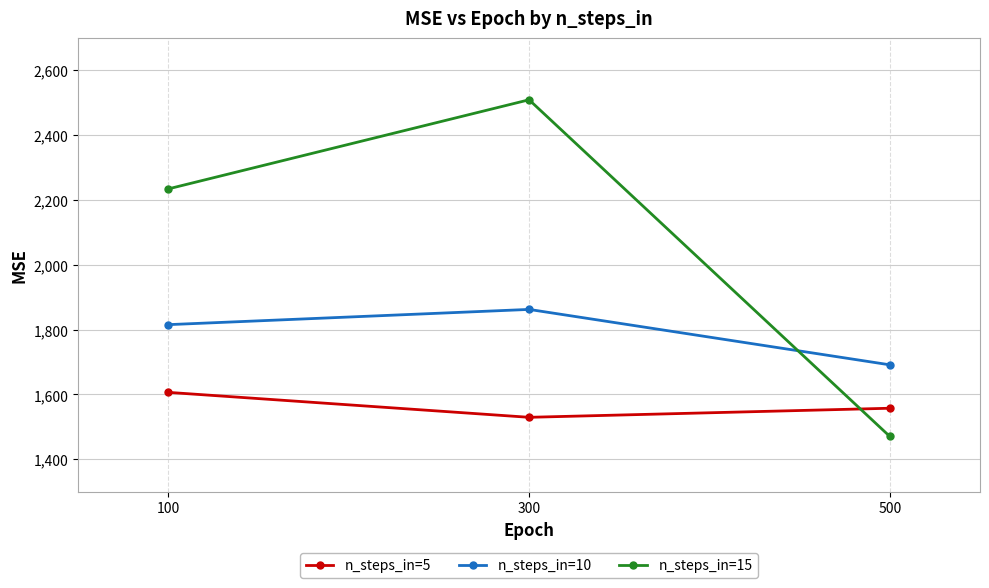

Read the n_steps_in=5 value at 100.

1606